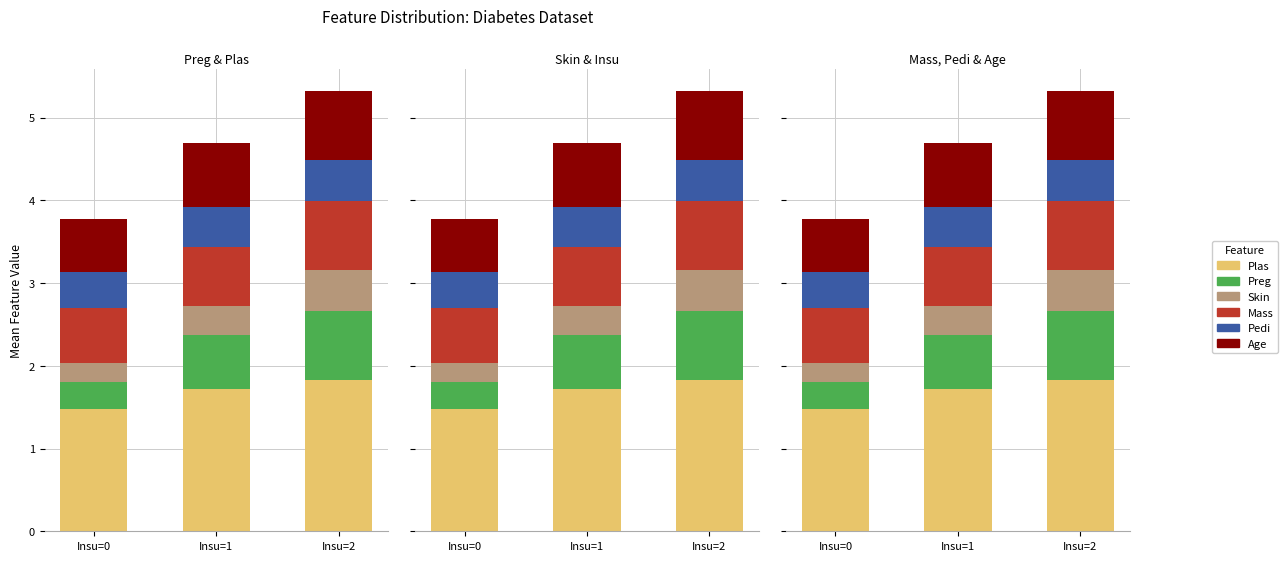

What is the sum of the Skin values at Insu=0 and Insu=1?

0.6